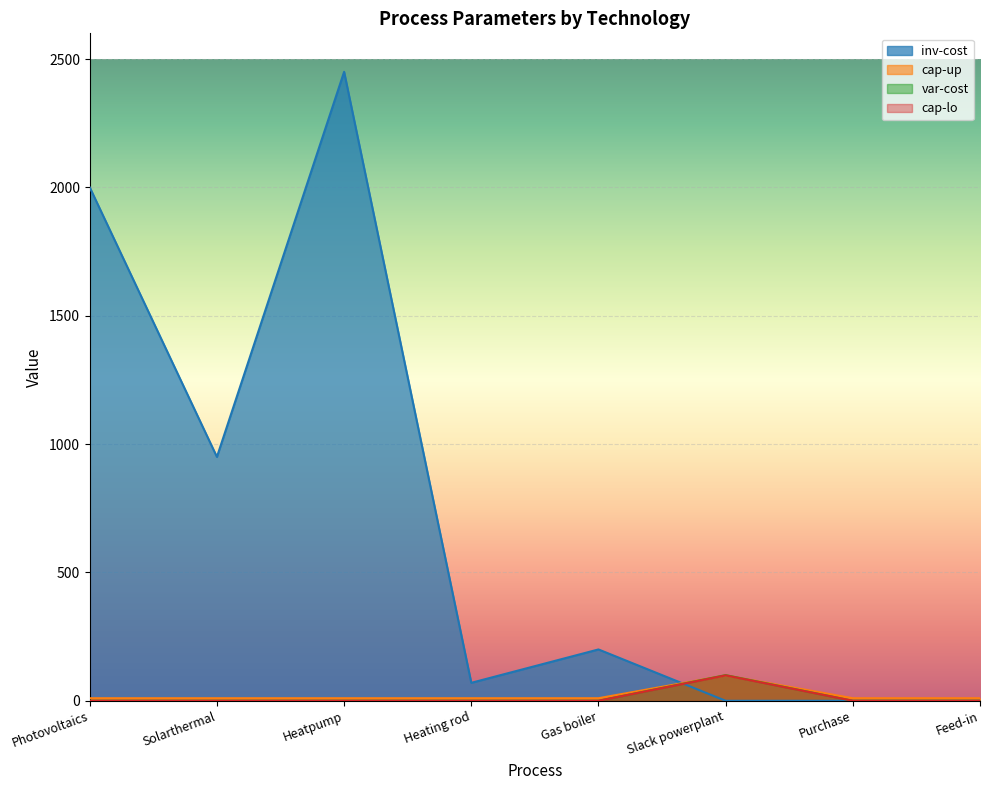

Between Gas boiler and Feed-in, which series saw the biggest shift?

inv-cost